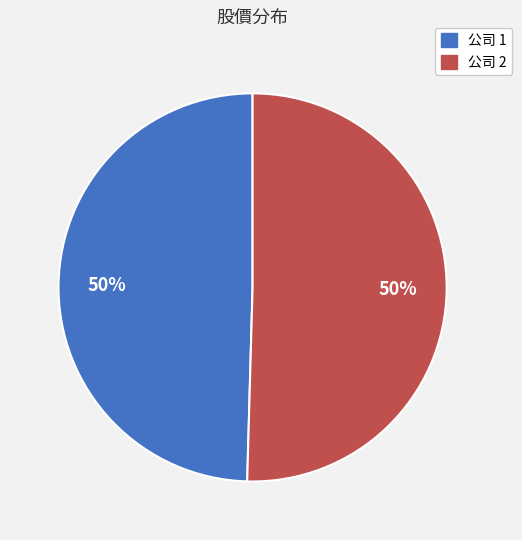

Combined, do 公司 1 and 公司 2 account for over 50%?

Yes